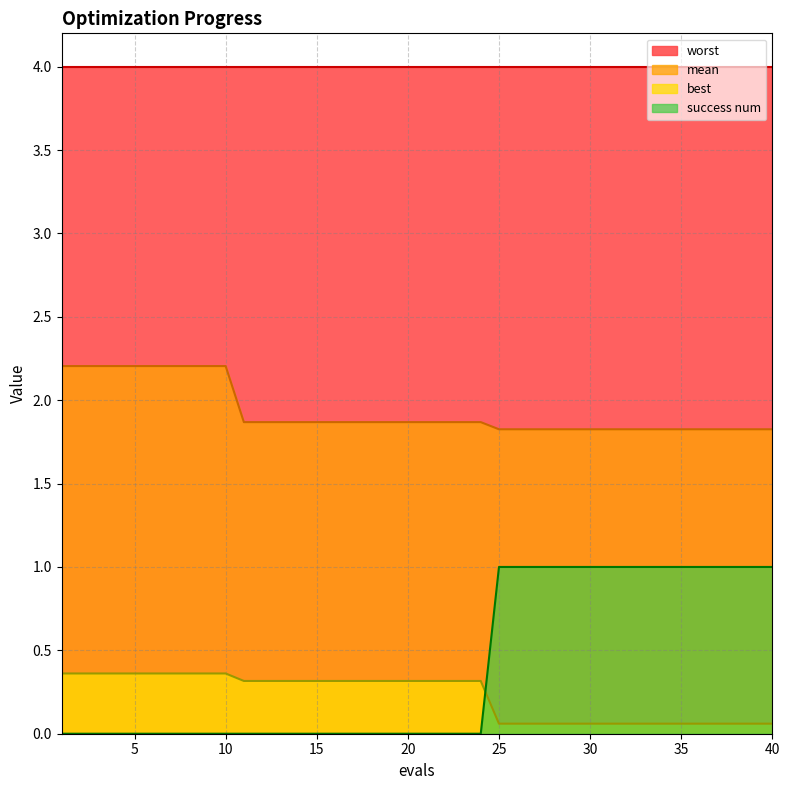

What are all the series names shown in the legend?

worst, mean, best, success num